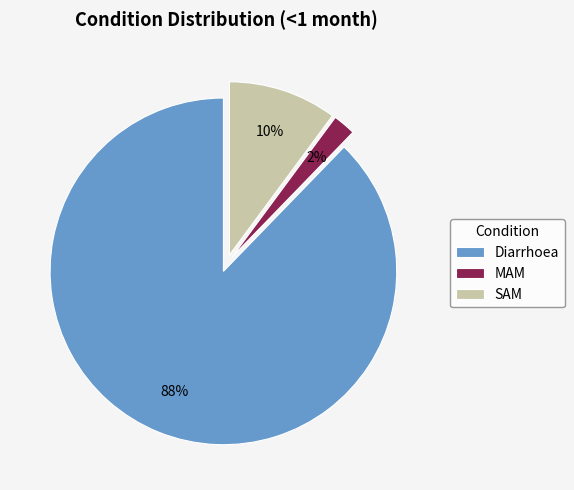

How many segments does this pie chart have?

3